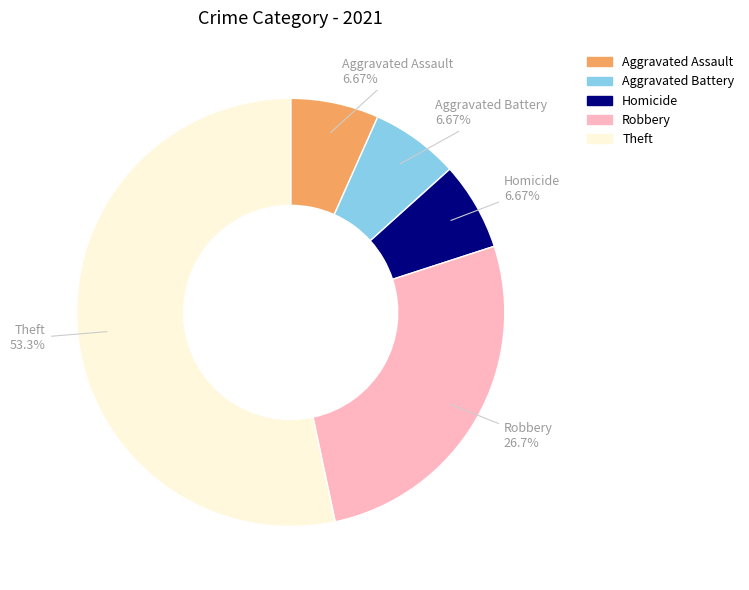

True or false: Aggravated Assault accounts for 7% of the total.

True